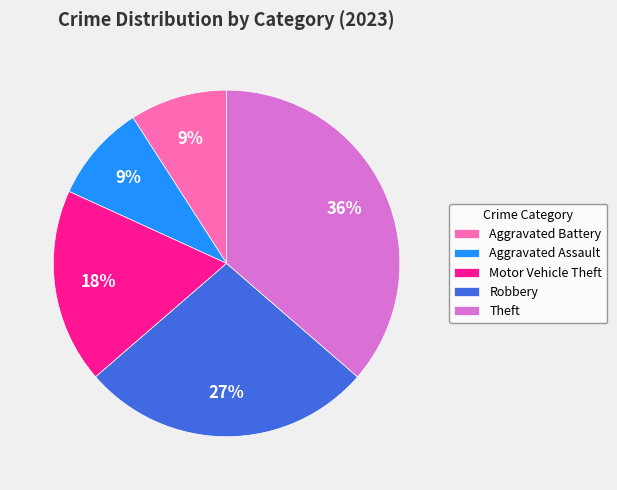

To the nearest percent, what is the average slice percentage?

20%